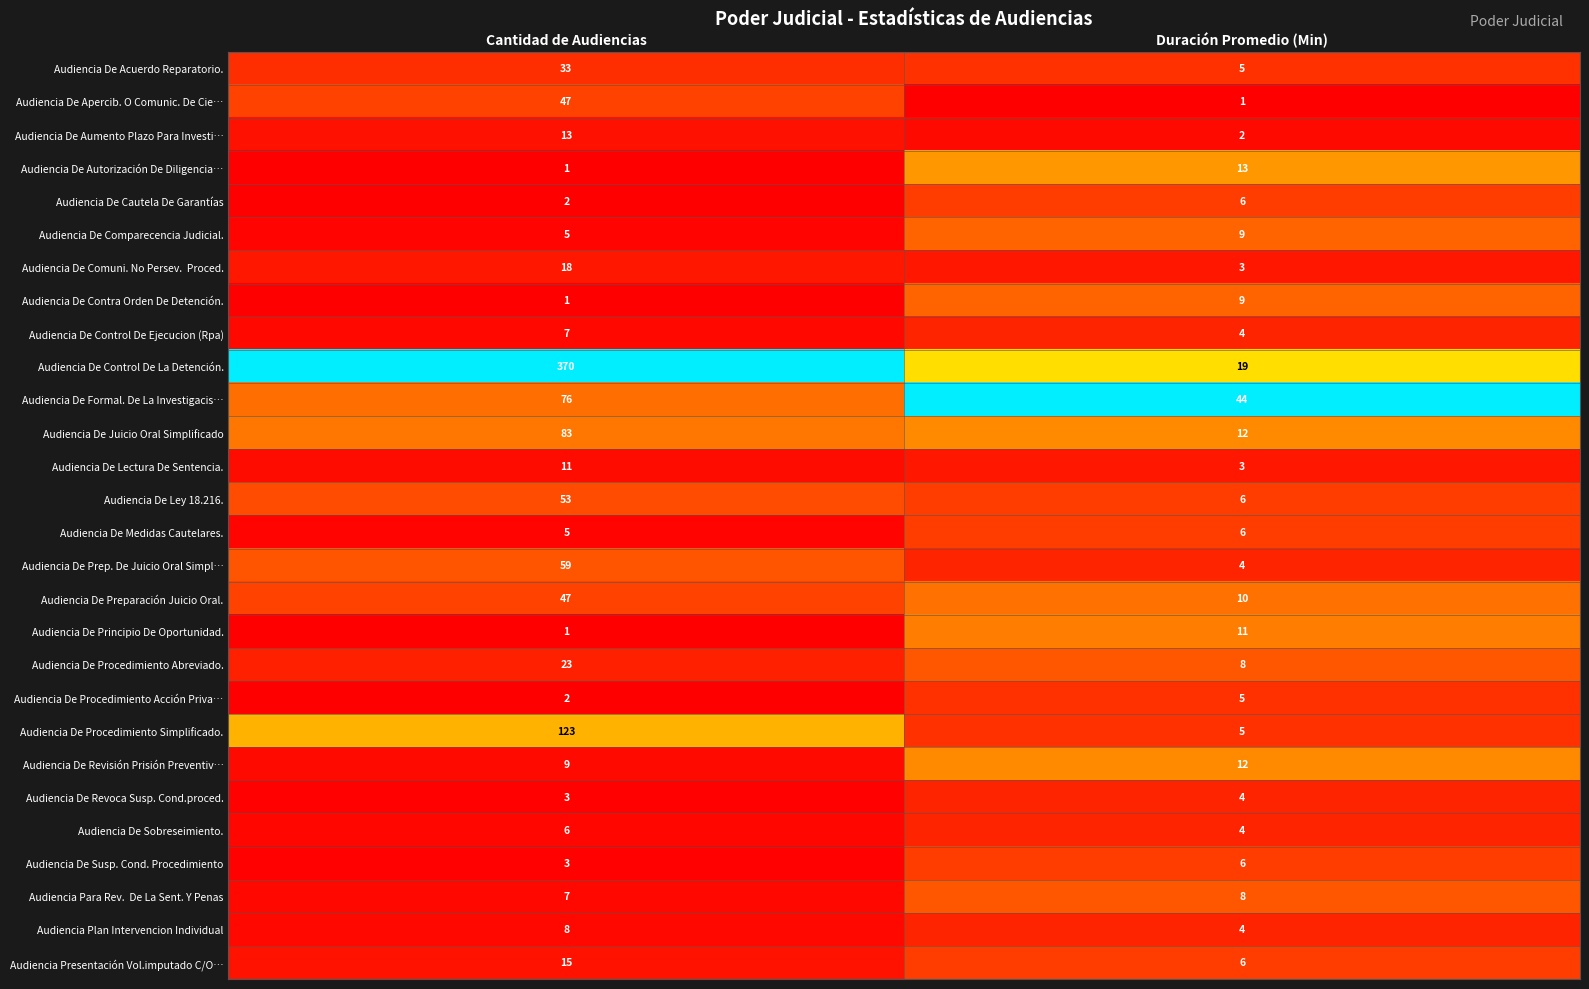

Which series has the largest total across all categories?

Audiencia De Control De La Detención.